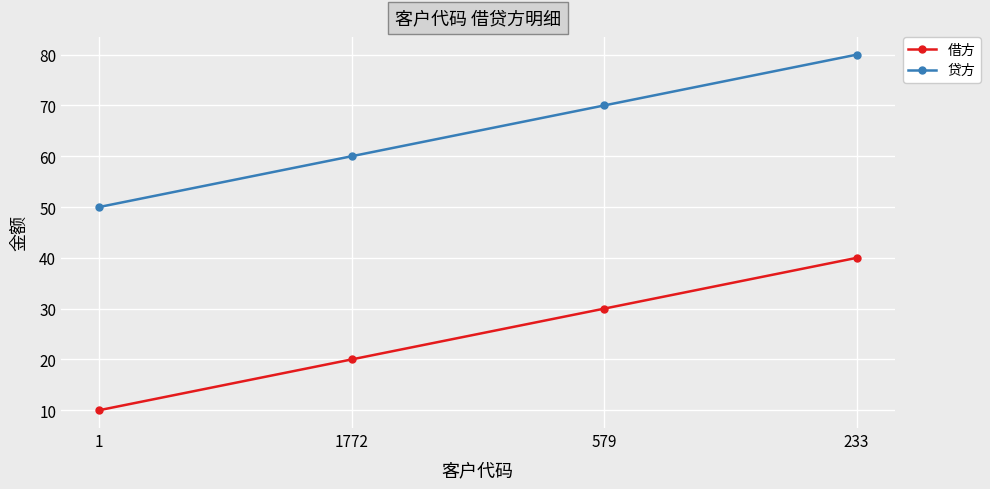

What is the difference between the 贷方 values at 233 and 1?

30